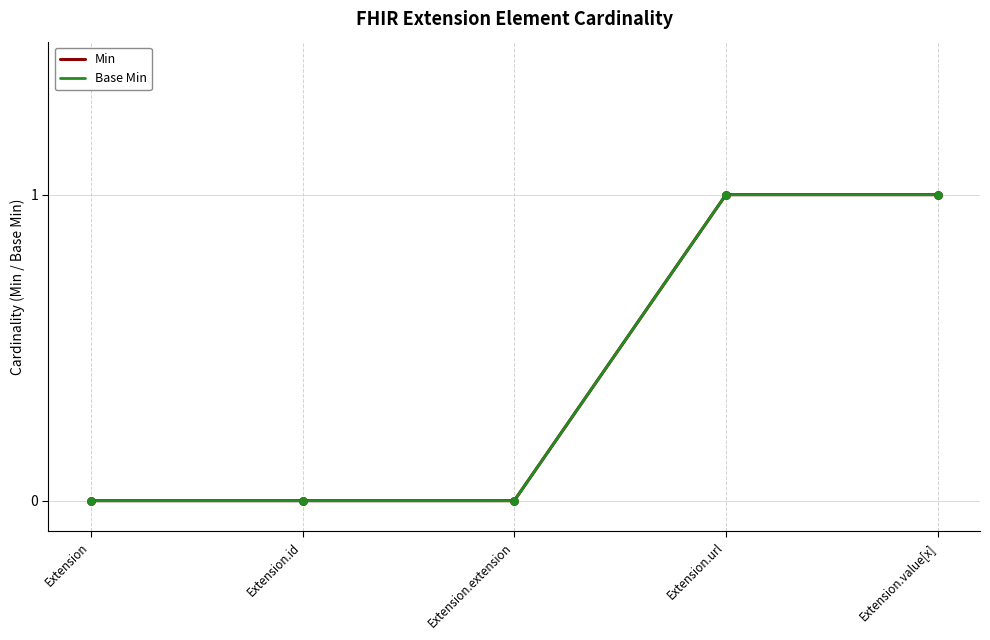

At how many categories does at least one series exceed 0?

2